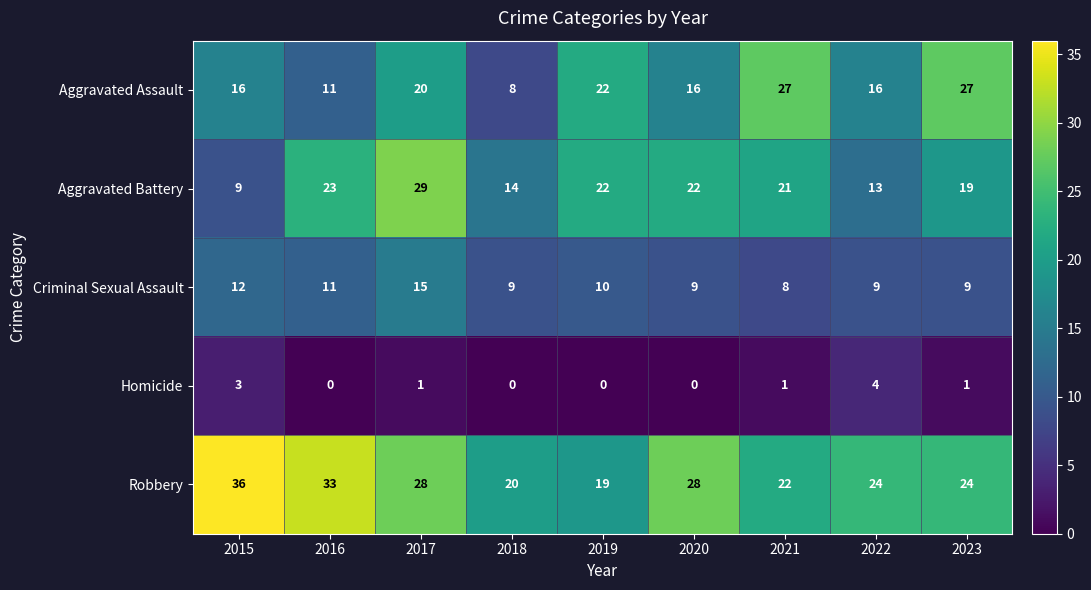

What is the sum of all Homicide values?

10